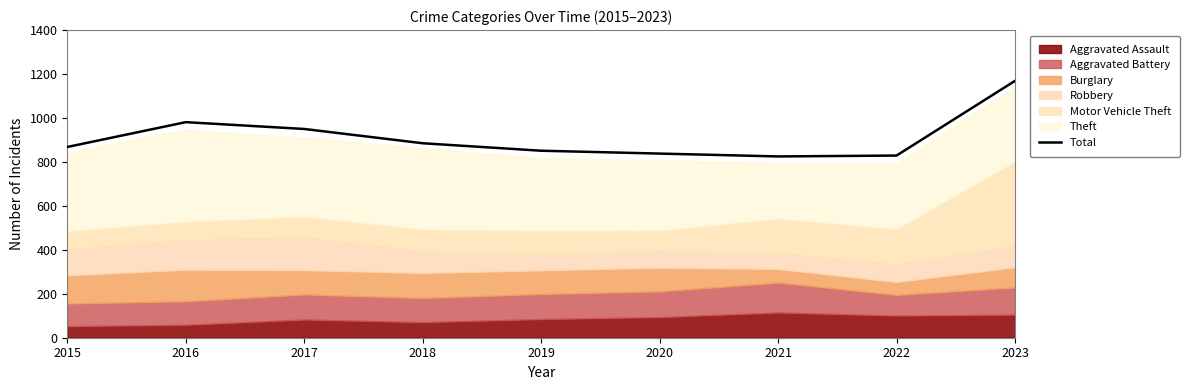

What is the value of the 1st point from the left?

868